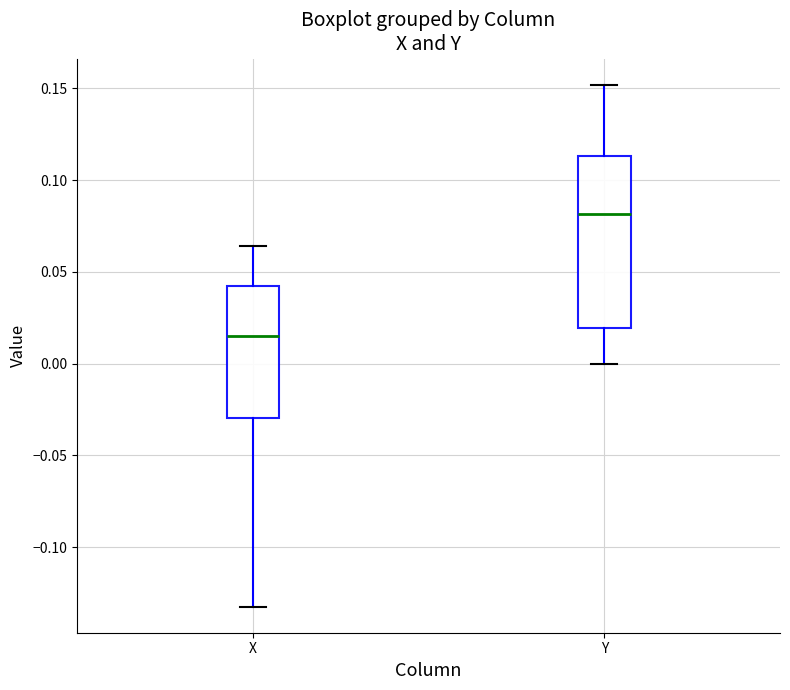

Reading left to right, transcribe this box plot: for each box, give where its median line is, the range the box spans, and where its two whiskers end, as read against the y-axis. The values are not printed on the chart, so give them approximately, as read against the axis.

X: median 0.015, box -0.030 to 0.040, whiskers -0.130 to 0.065
Y: median 0.080, box 0.020 to 0.115, whiskers 0.000 to 0.150